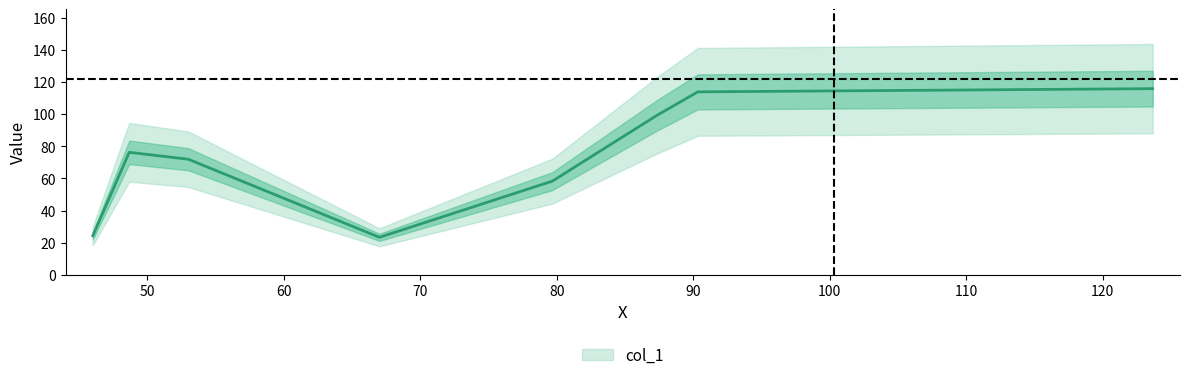

What is the greatest value displayed?

116.0